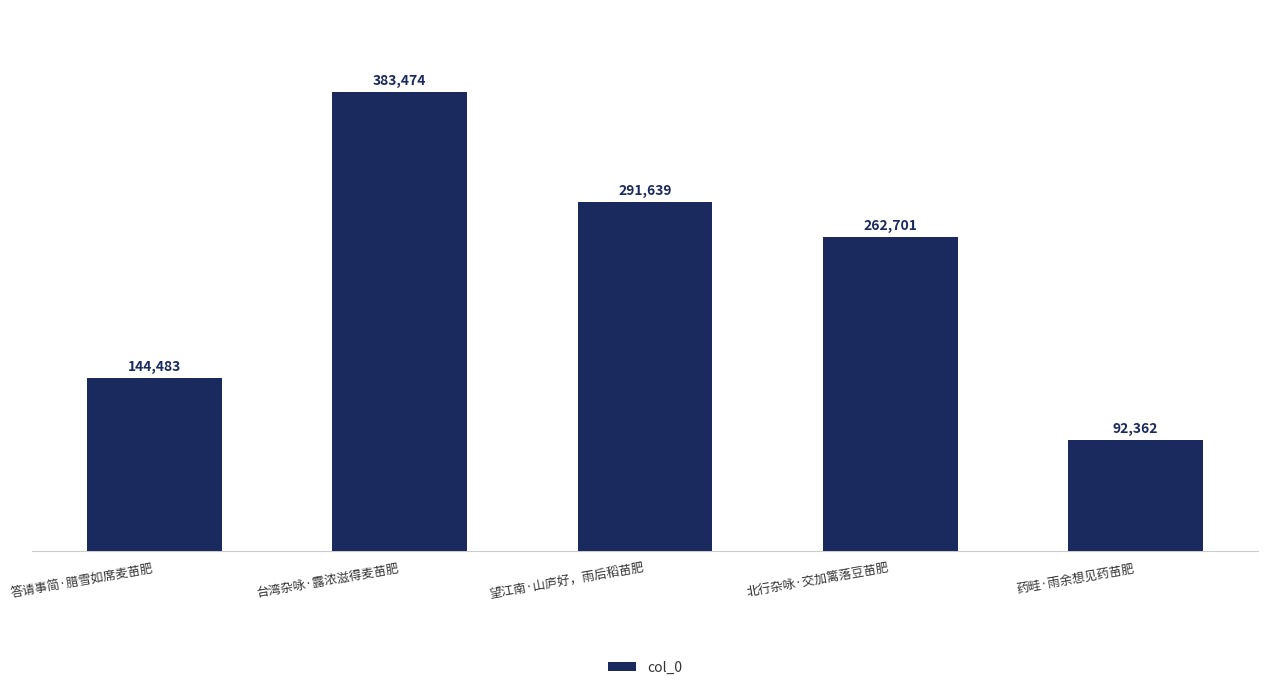

The chart shows a value of 25243 at 药畦·雨余想见药苗肥. True or false?

False